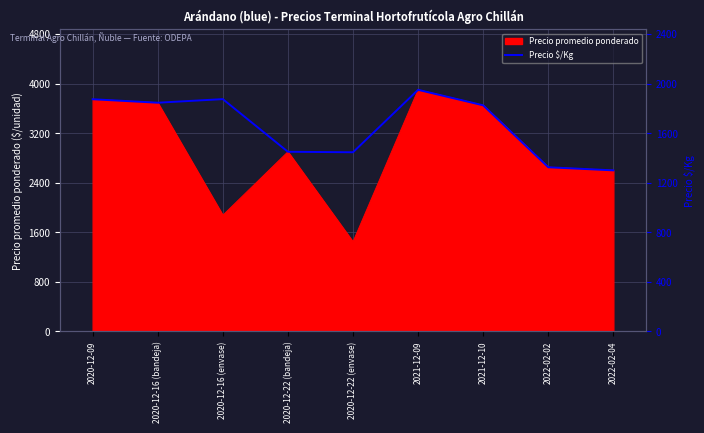

How many data points does each series have?

9